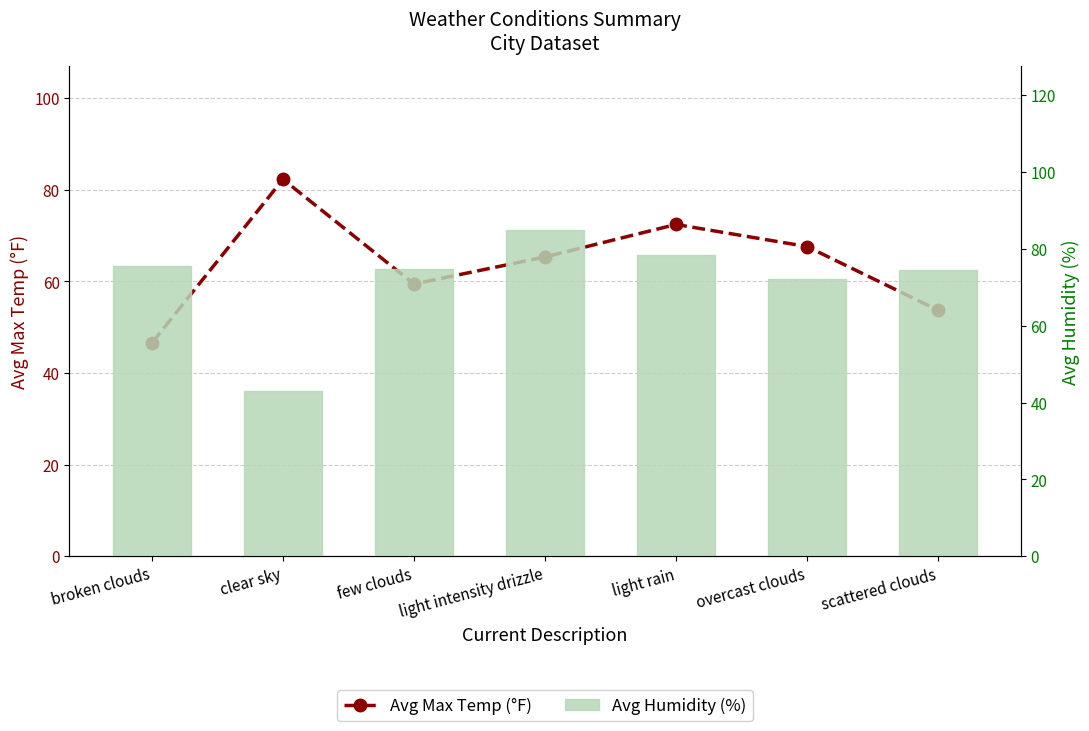

What is the sum of all Avg Humidity (%) values?

503.2